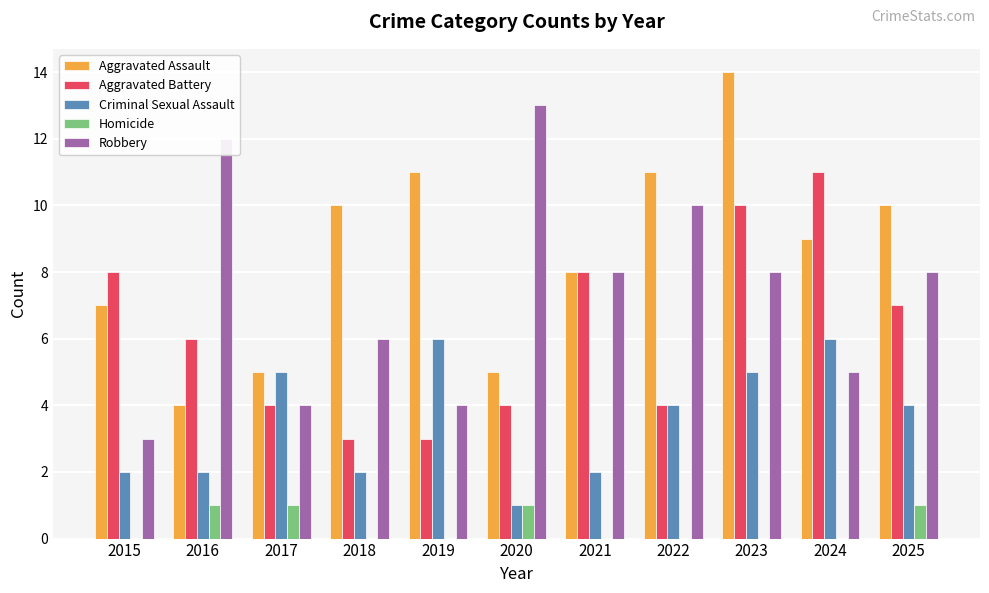

How many categories are shown in the chart?

11